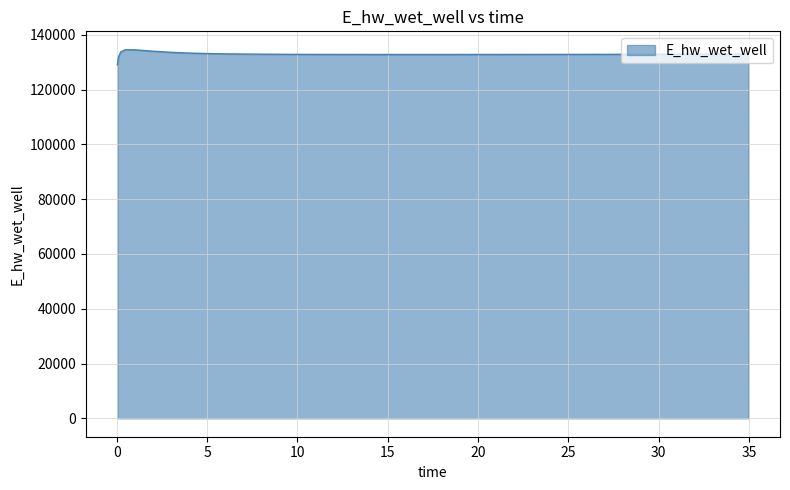

What is the difference between the maximum and minimum values?

5503.3